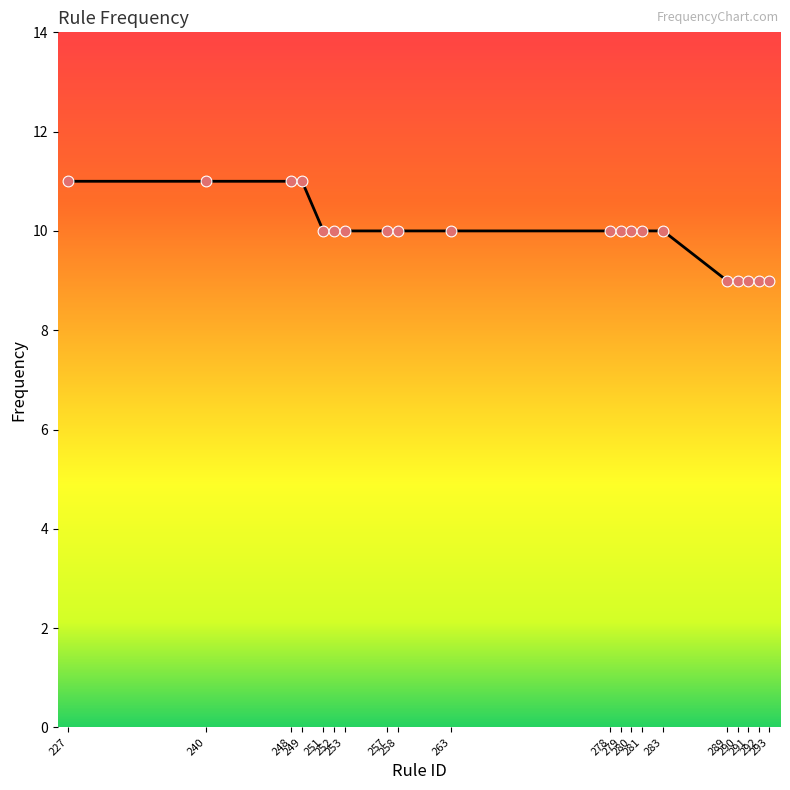

Which has a higher value, 258 or 249?

249